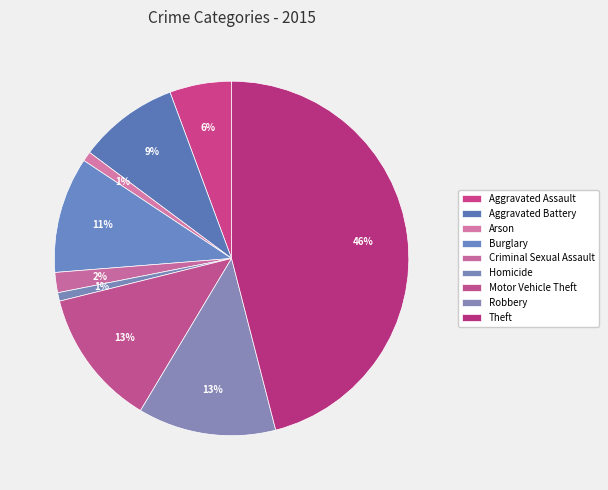

How many slices are in this pie chart?

9